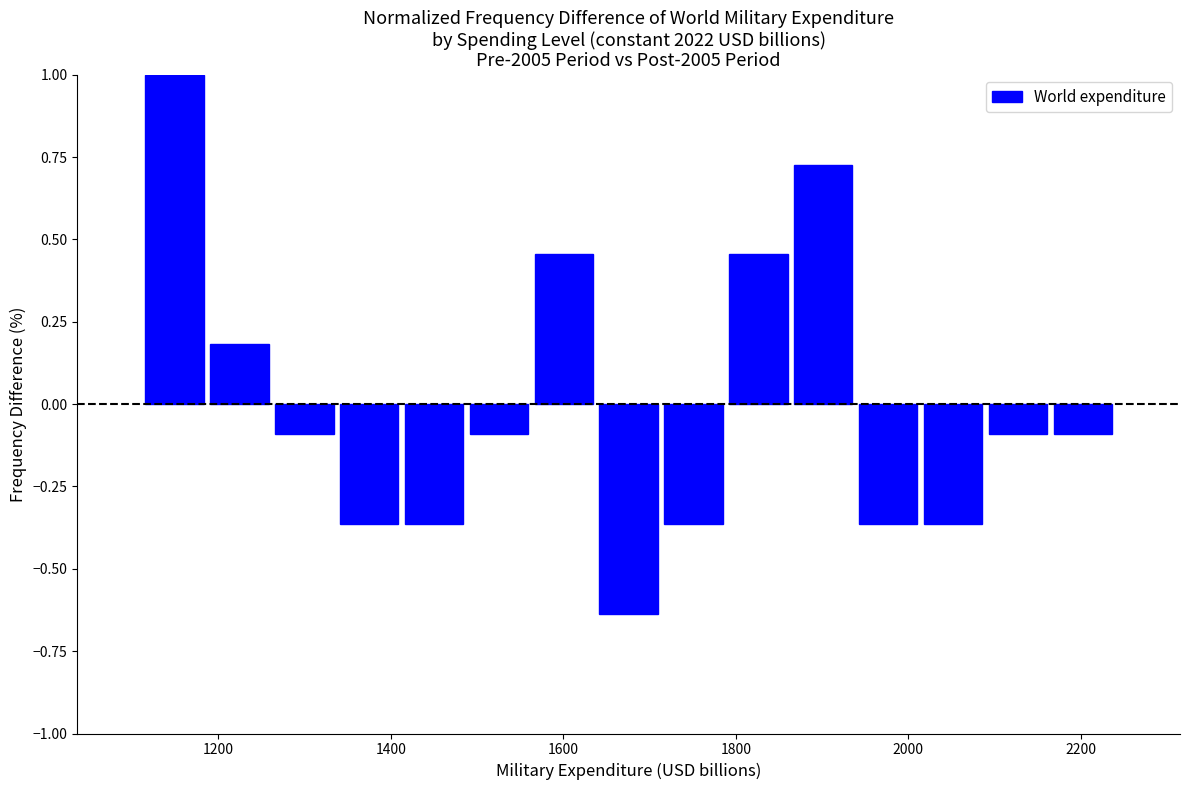

Around what value on the x-axis is the tallest bar? Give the approximate position of its centre, as read against the axis.

1140